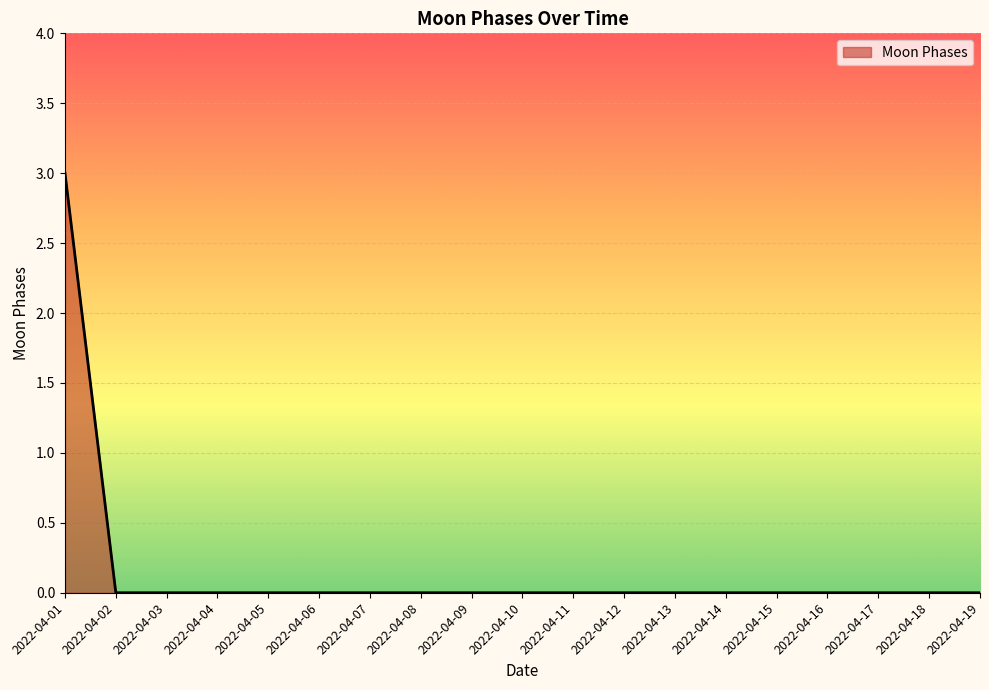

What is the difference between the maximum and minimum values?

3